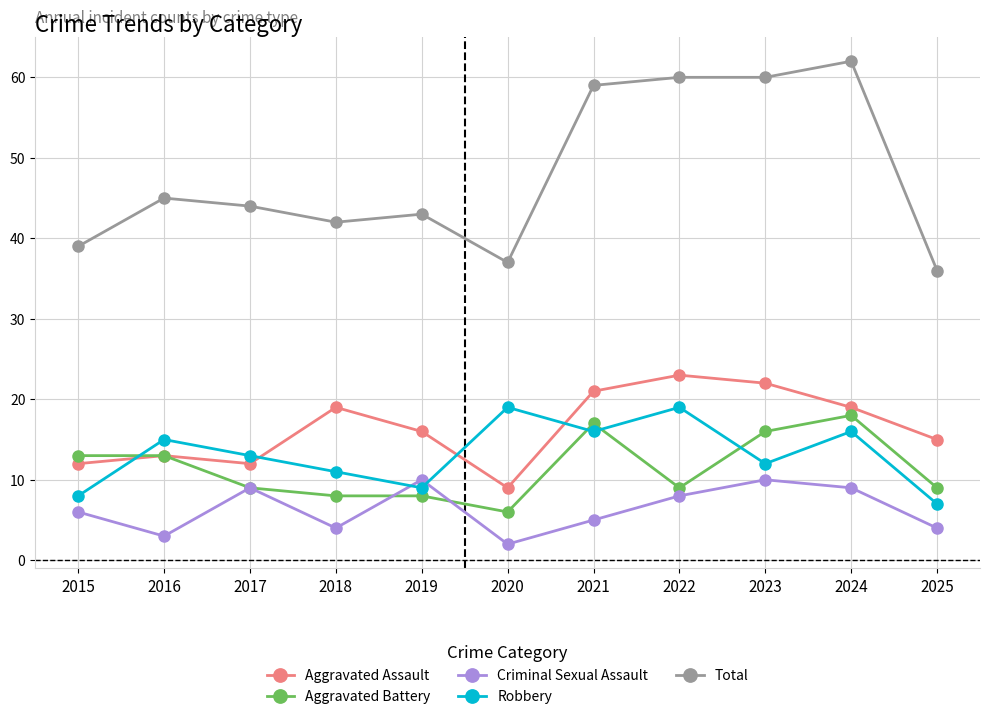

What are all the series names shown in the legend?

Aggravated Assault, Aggravated Battery, Criminal Sexual Assault, Robbery, Total